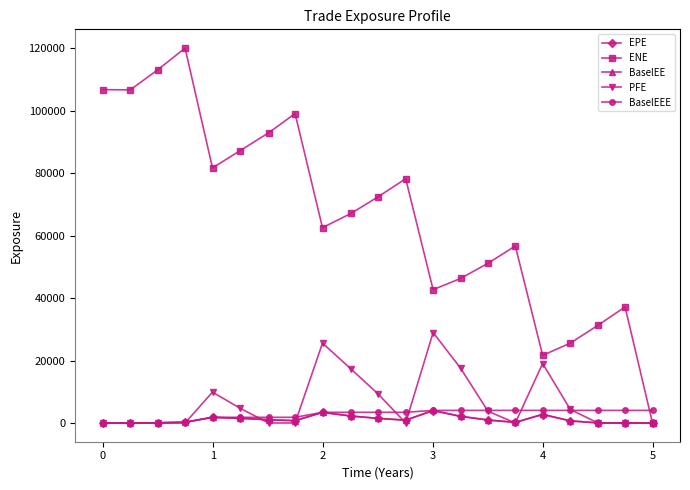

What is the maximum value shown in the chart?

120127.0